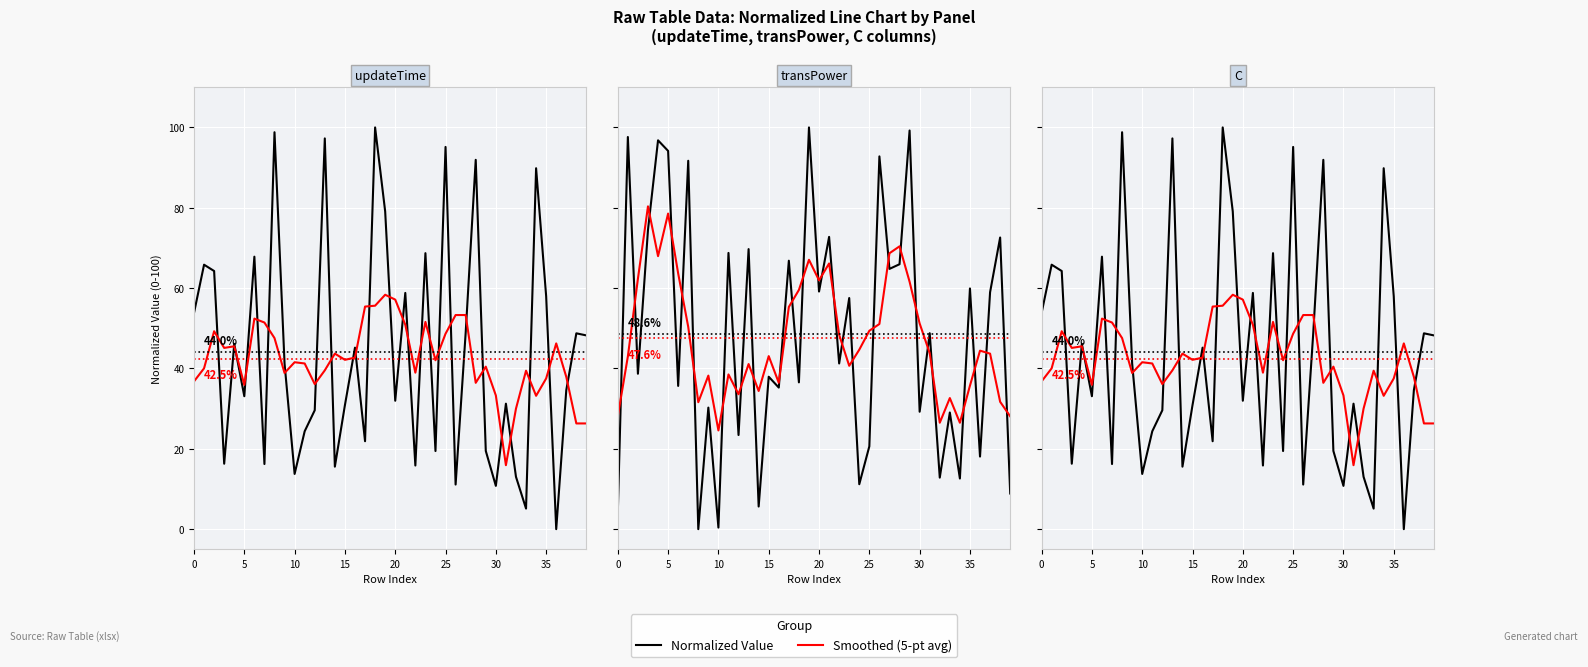

True or false: Smoothed (5-pt avg) has a value of 28.3 at 26.

False